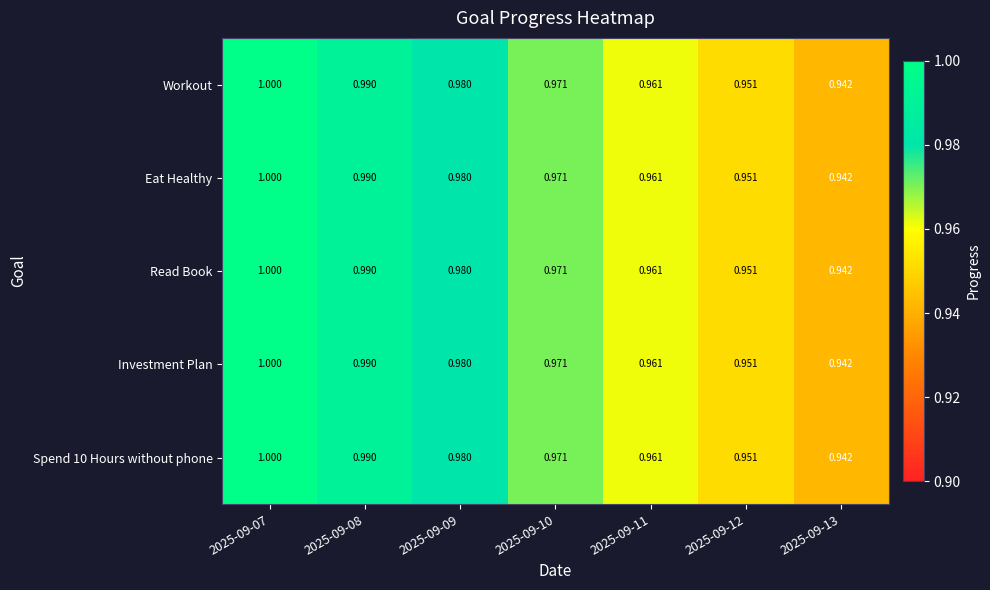

Which label corresponds to the largest value in the chart?

2025-09-07